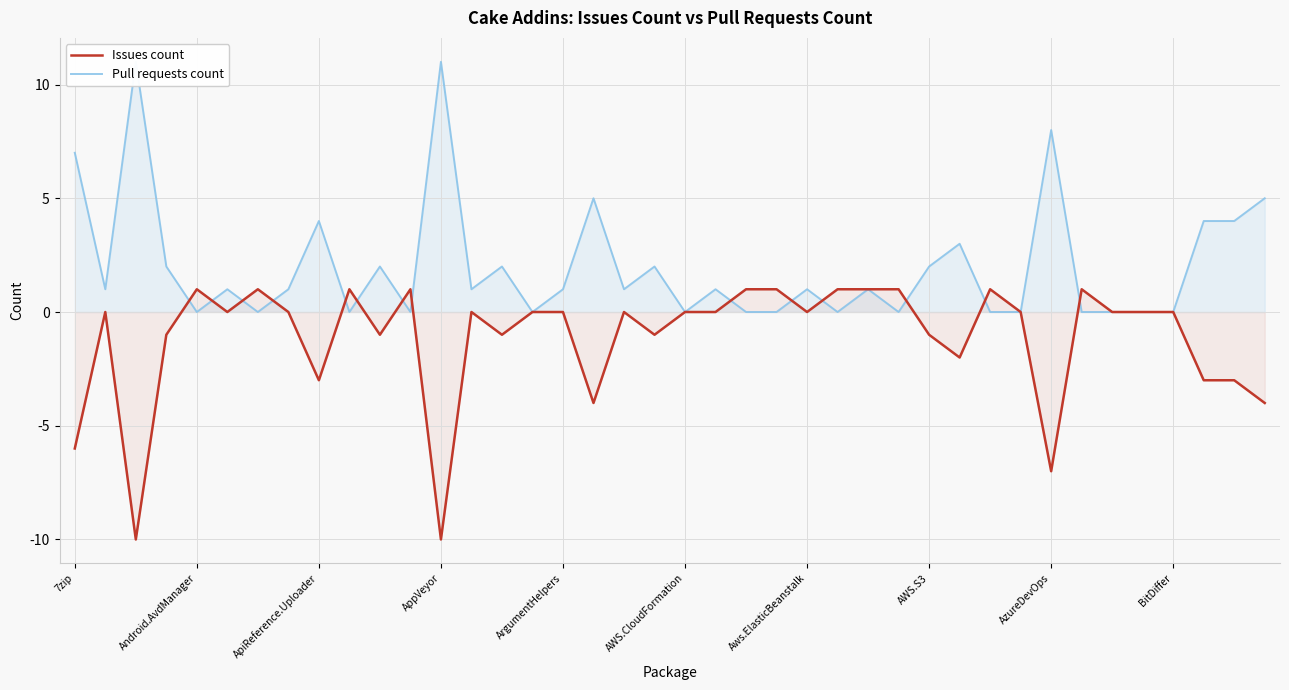

How many data points does each series have?

40